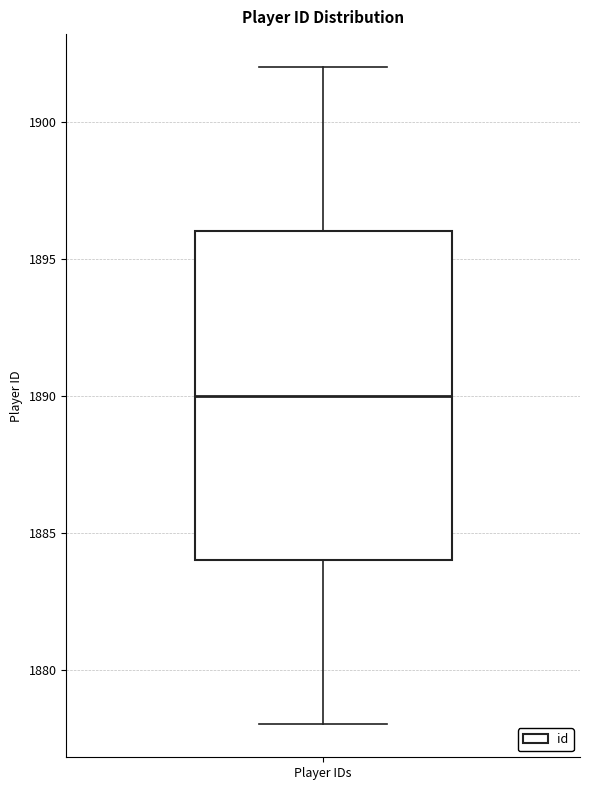

Where does the upper whisker of the box for Player IDs end on the y-axis? The values are not printed on the chart, so give them approximately, as read against the axis.

1902